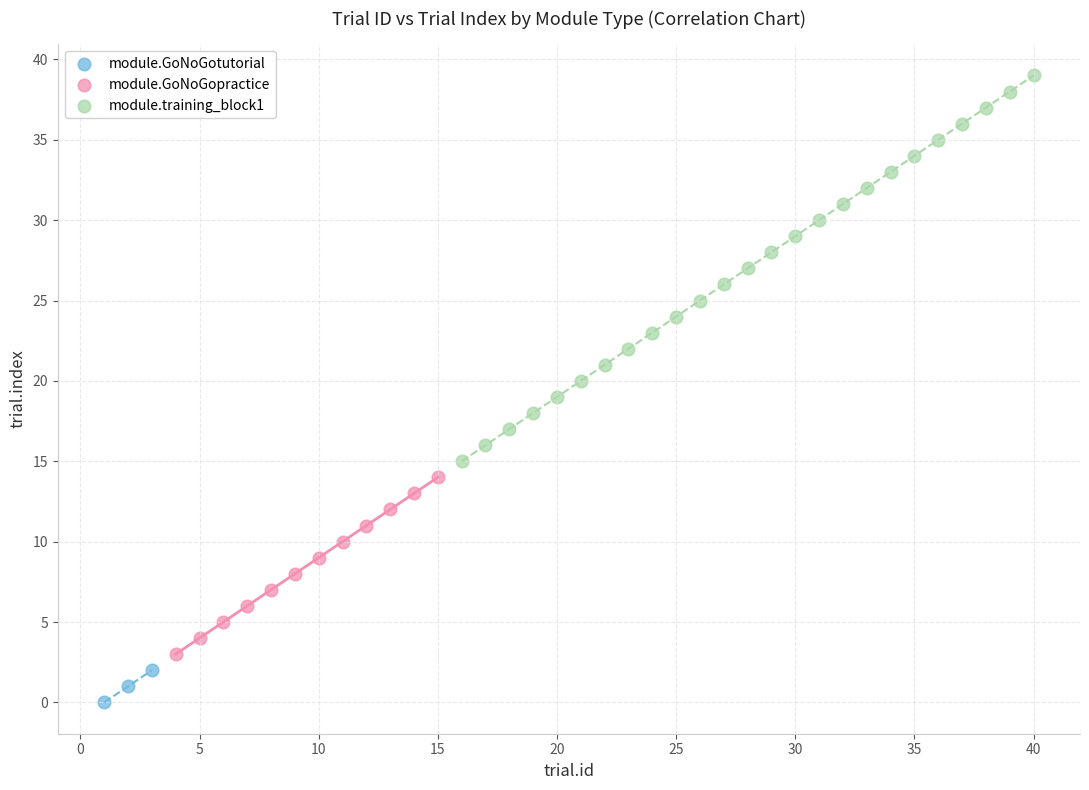

Which series reaches the maximum Y coordinate?

module.training_block1